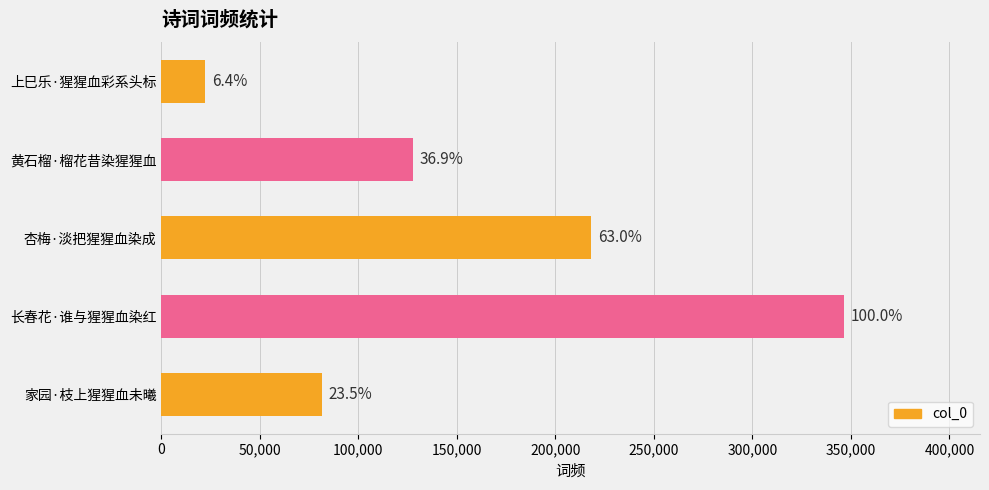

How many bars are there in total?

5